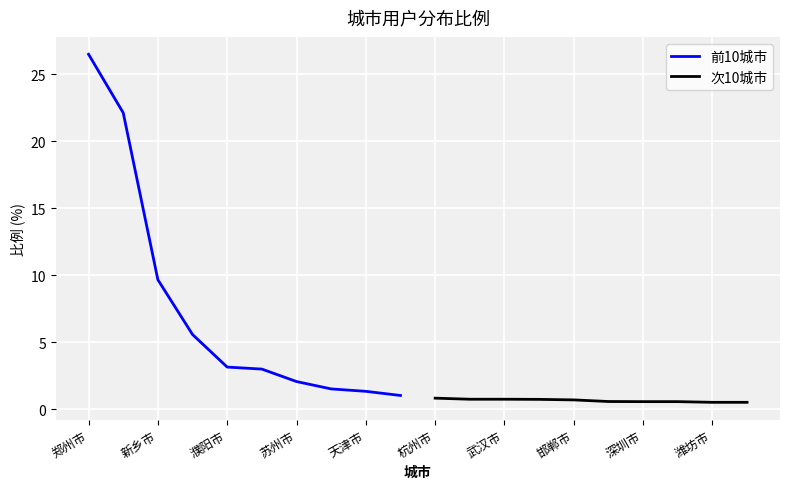

What is the highest value of the 次10城市 series?

0.8